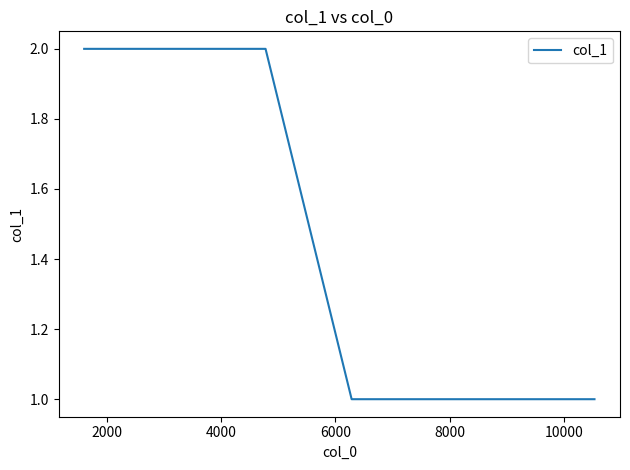

What is the sum of all values?

6